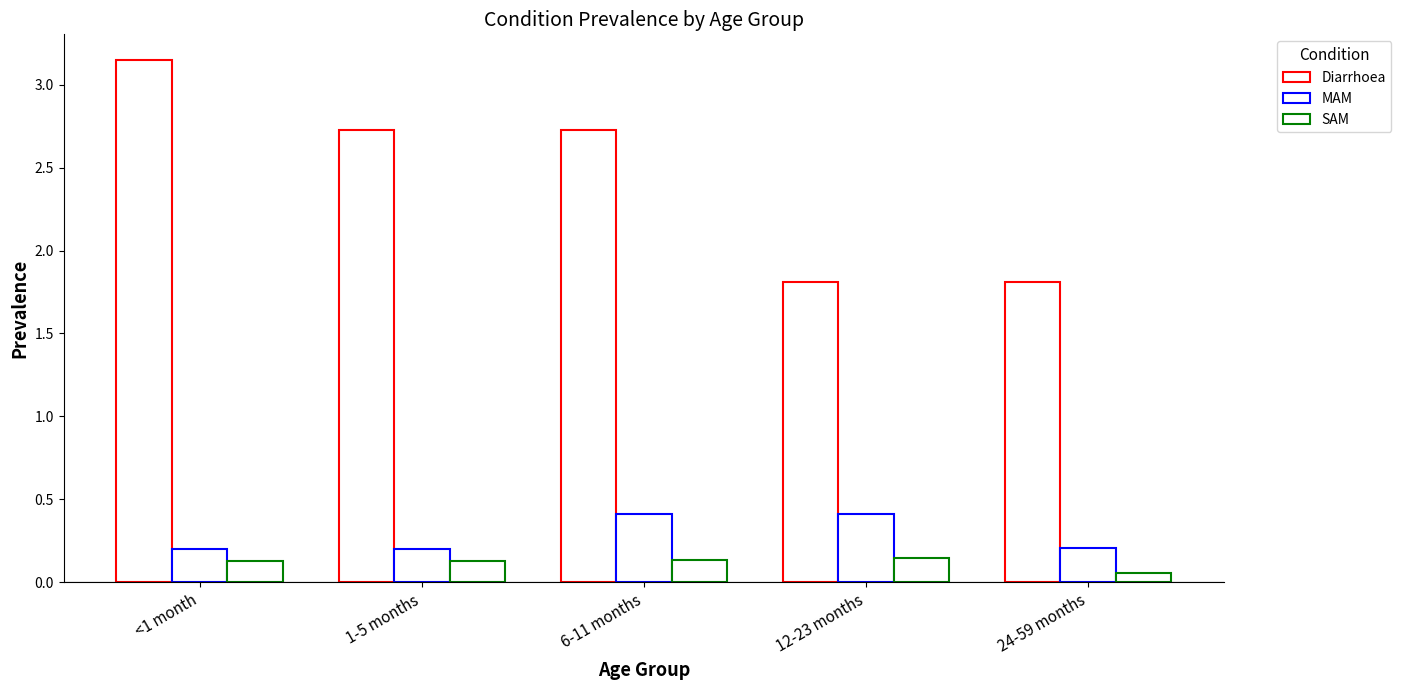

At which category is the sum across all series the highest?

<1 month